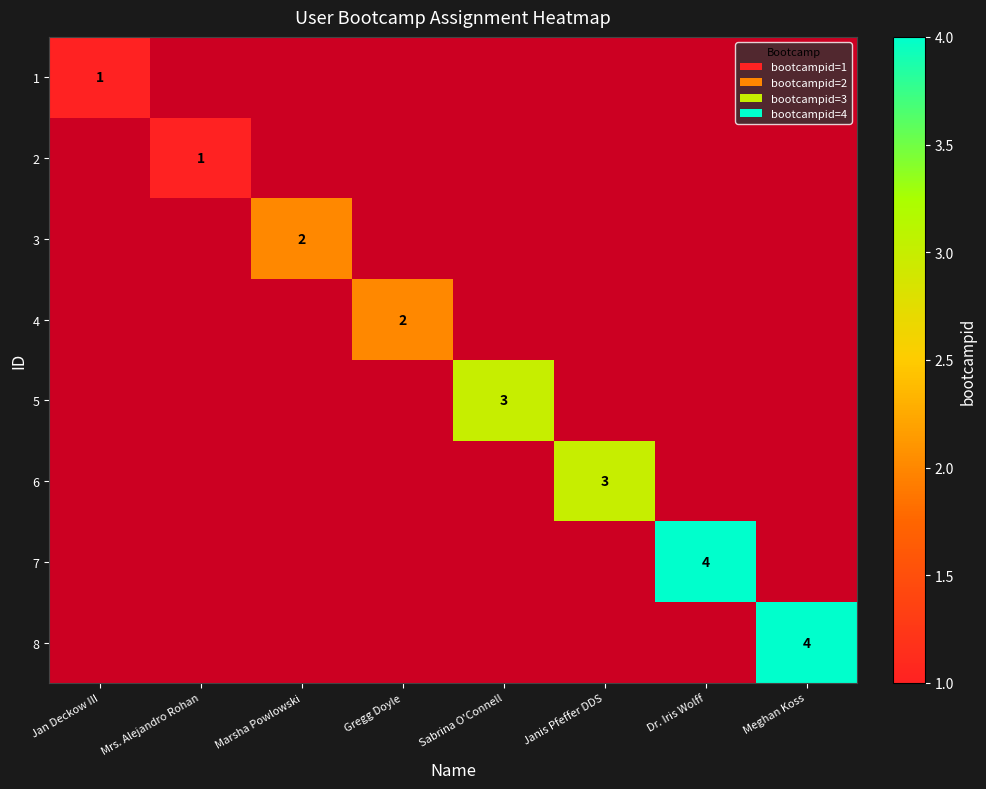

Is the value of 7 at Gregg Doyle greater than the value of 5 at Mrs. Alejandro Rohan?

No